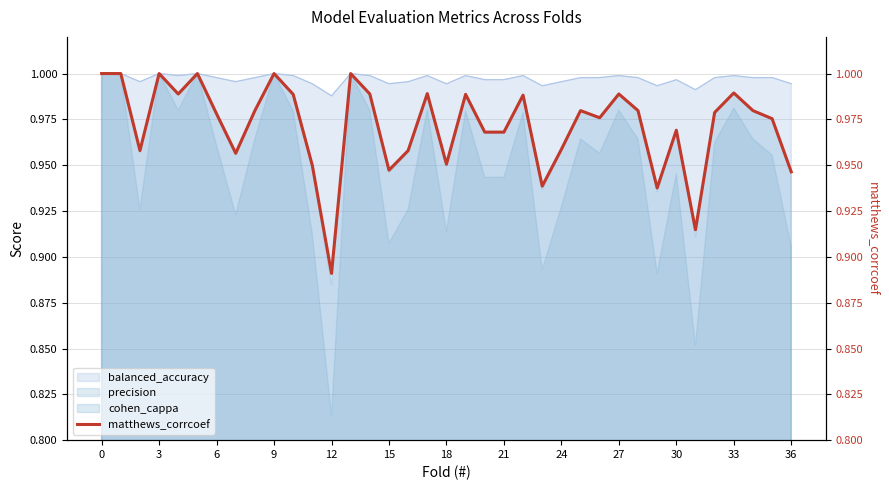

How many categories are shown in the chart?

37